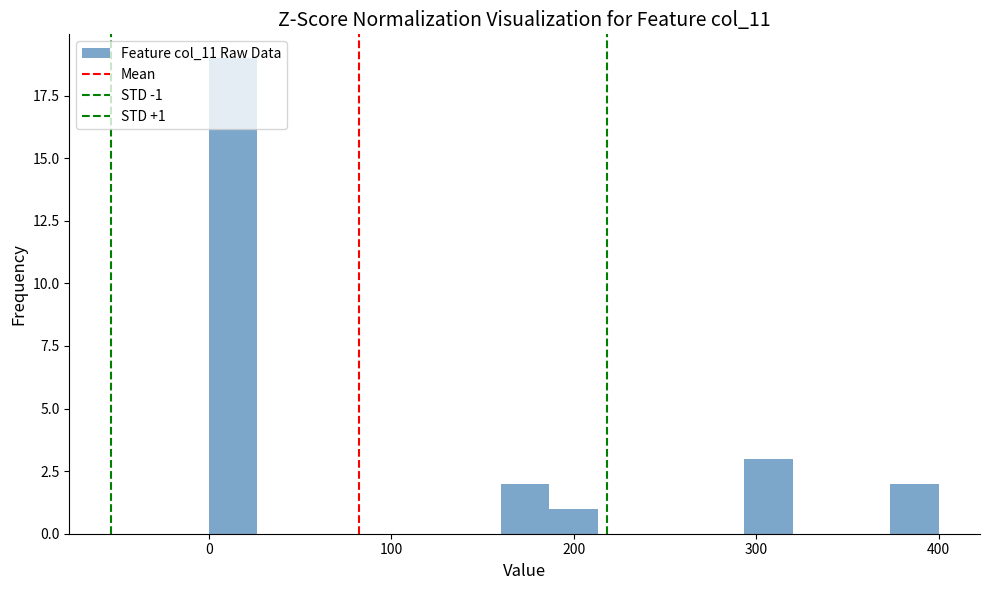

Read against the x-axis, roughly where is the centre of the tallest bar?

10